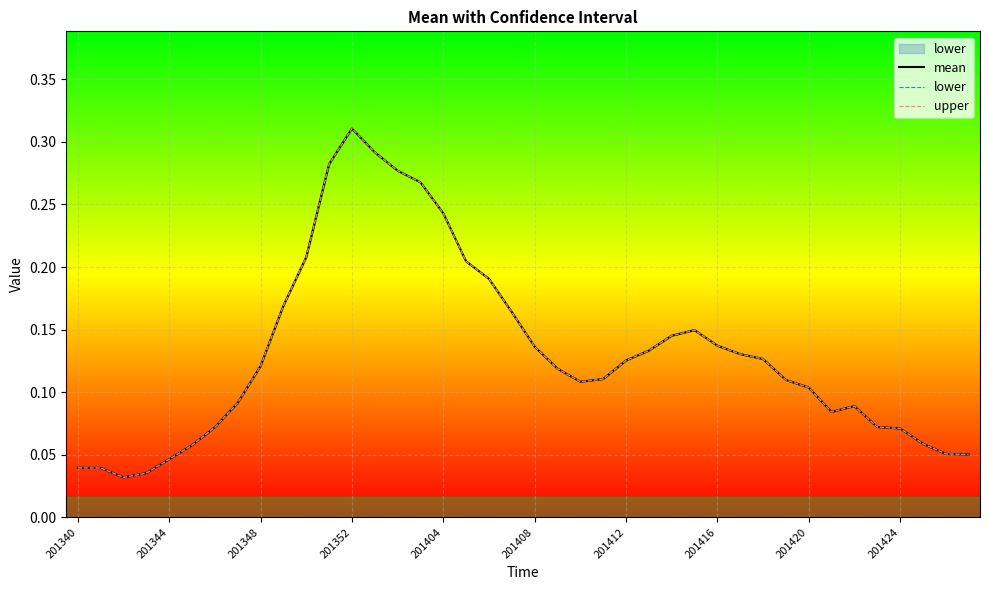

At how many categories does at least one series exceed 0?

40